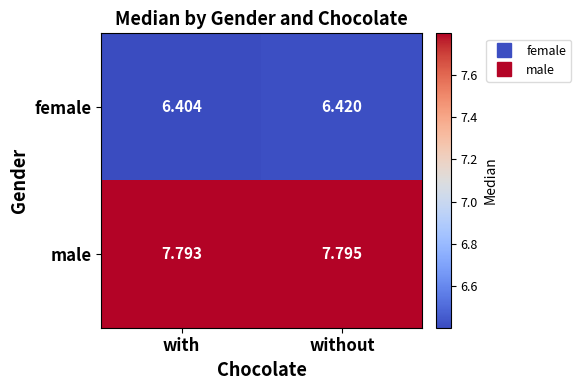

At which label is female closest to 6?

with